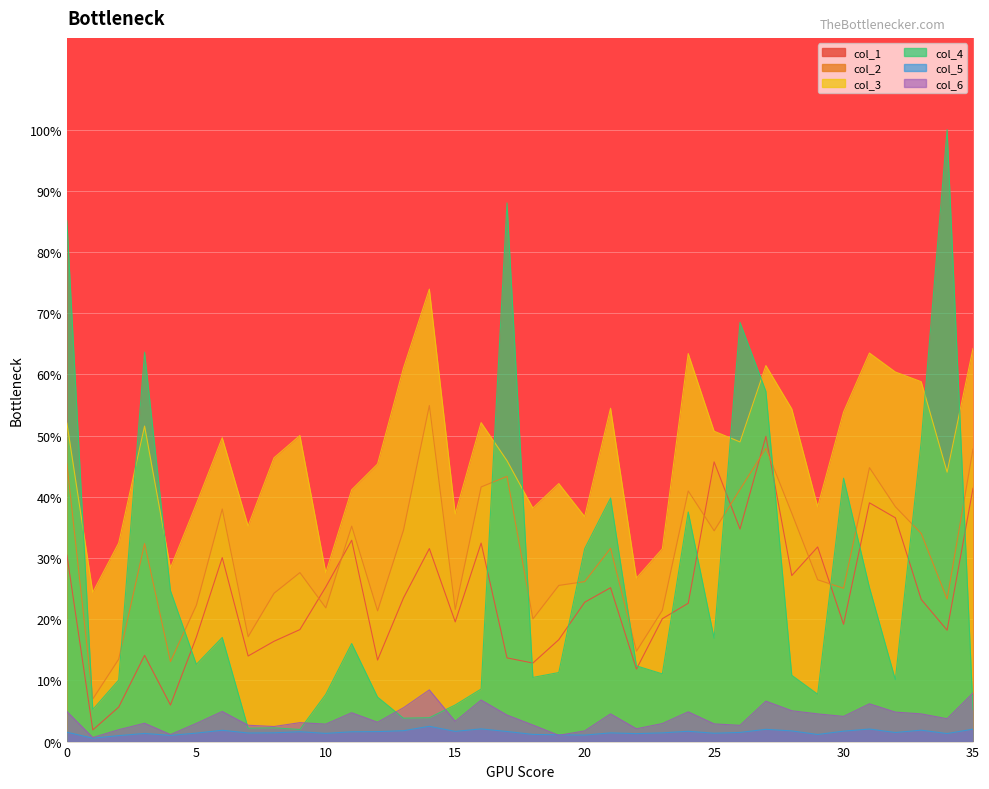

True or false: col_5 and col_1 cross at least once.

False